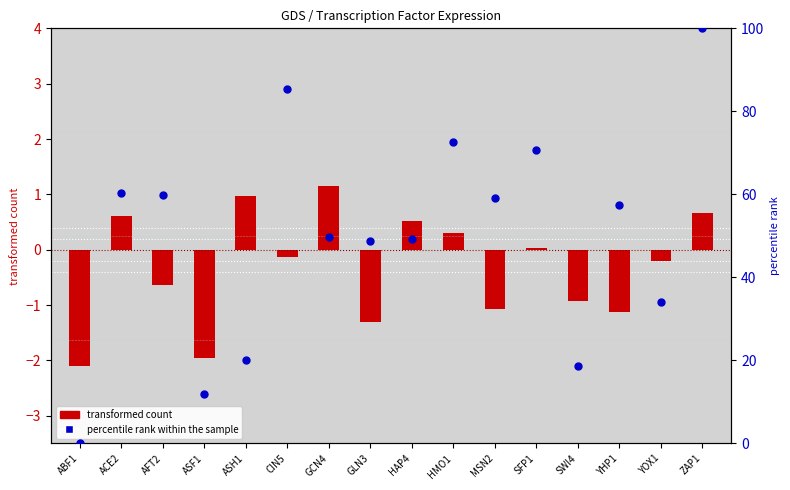

Which series has the largest total across all categories?

percentile rank within the sample